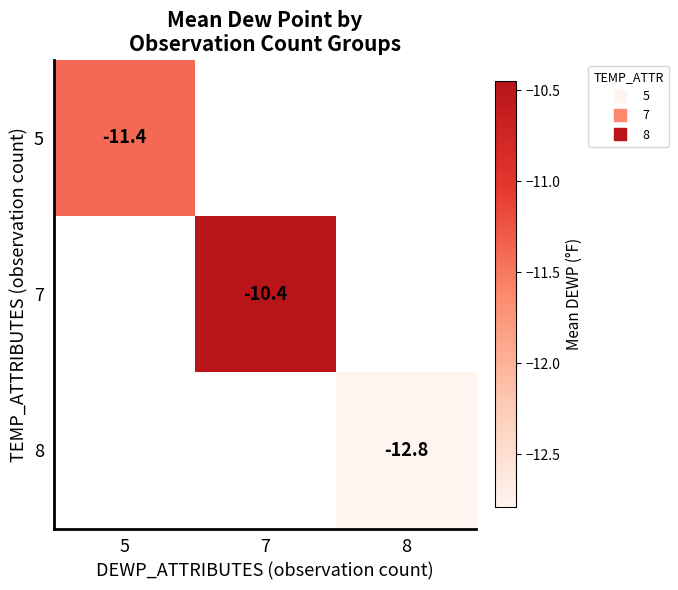

How many negative values does the 5 series have?

1